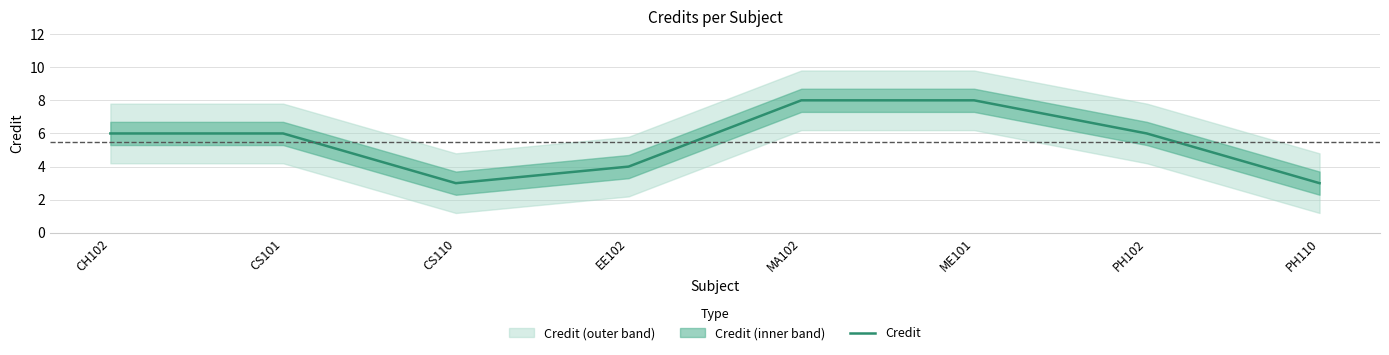

Which label corresponds to the largest value in the chart?

MA102